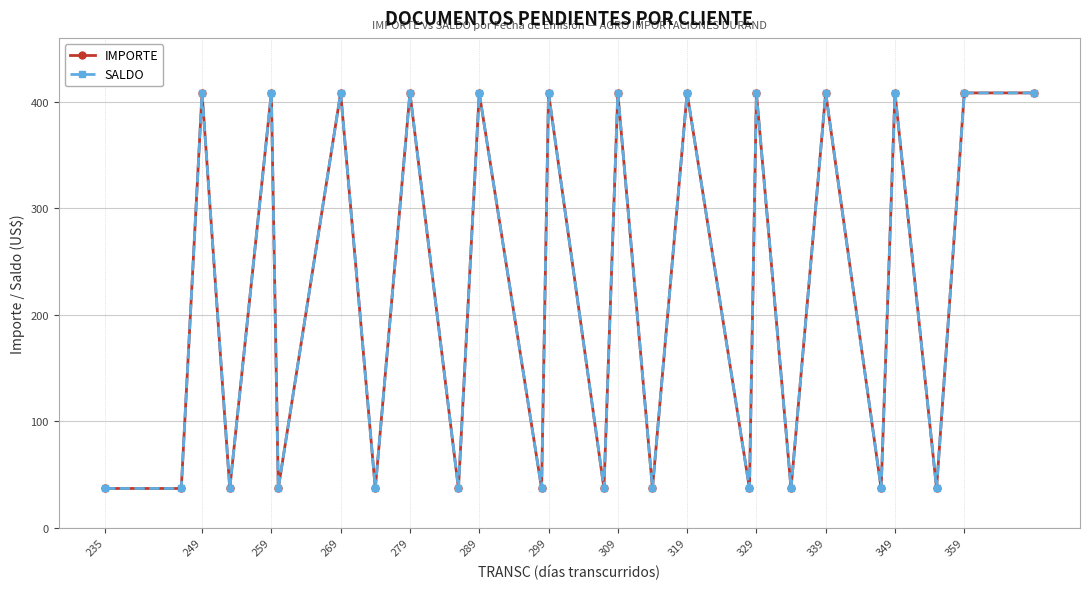

Does the chart have visible grid lines?

Yes